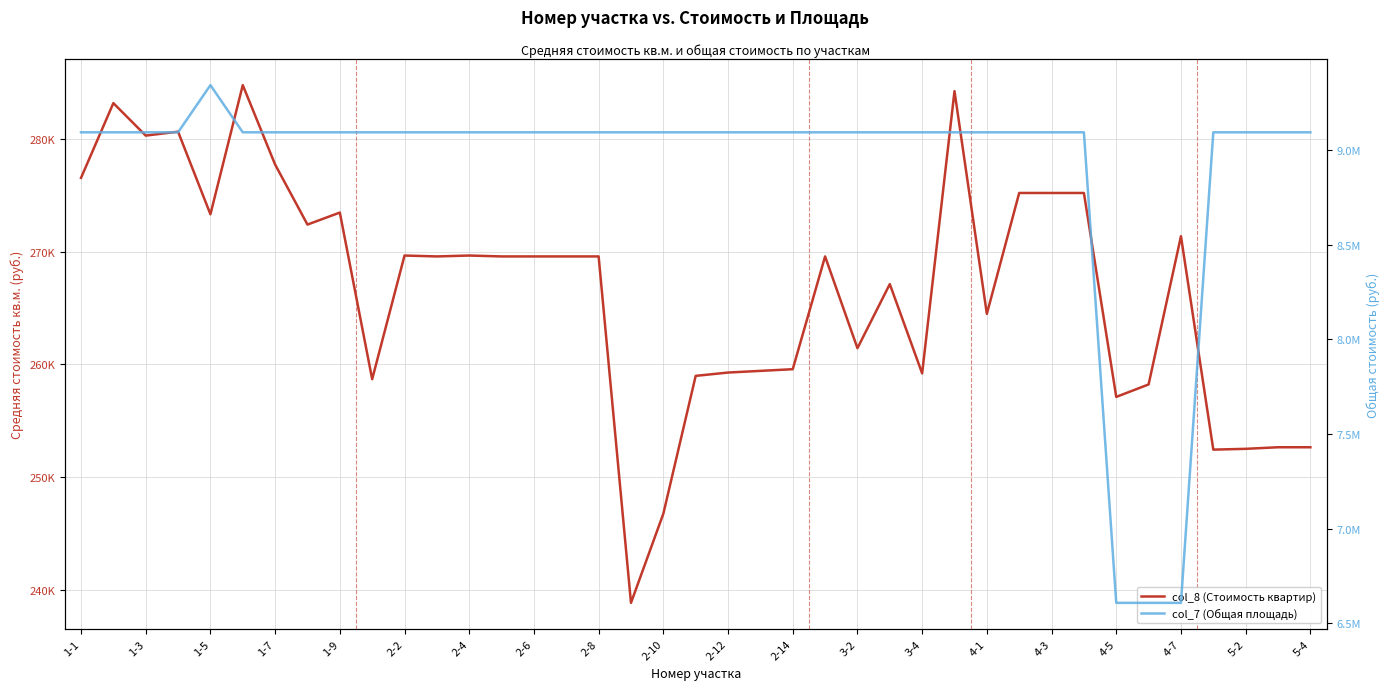

True or false: col_8 (Стоимость квартир) has a value of 403626.3 at 29.

False